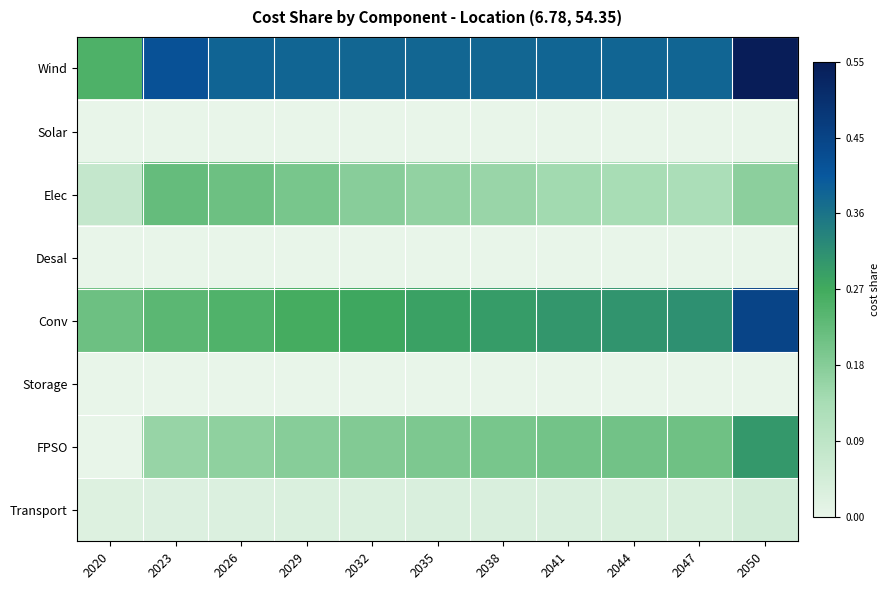

What is the spread (max minus min) of values at 2026?

0.4